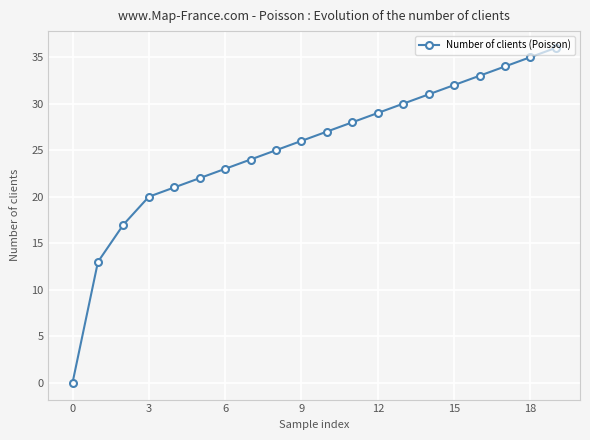

What is the value of the 11th point from the left?

27